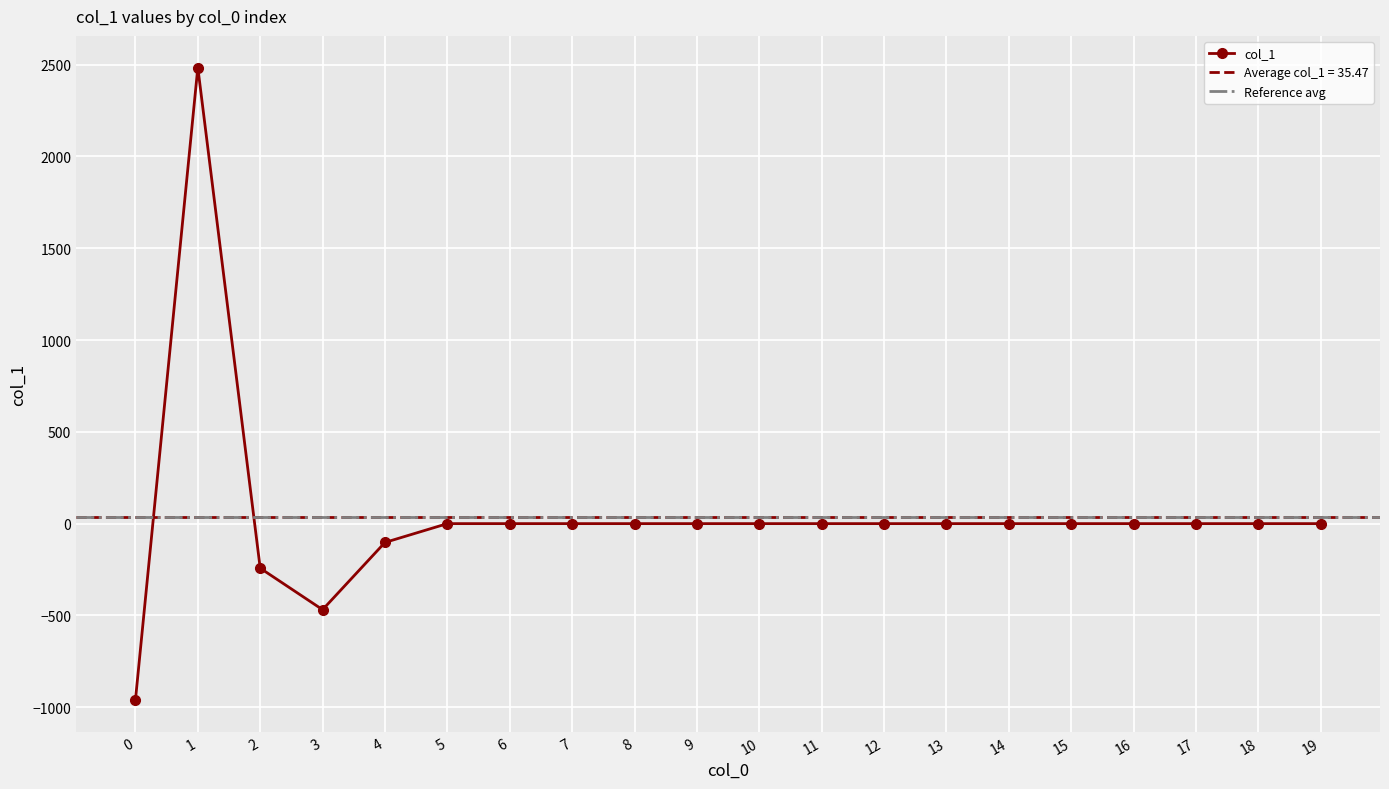

What is the change in value from 1 to 13?

-2484.3